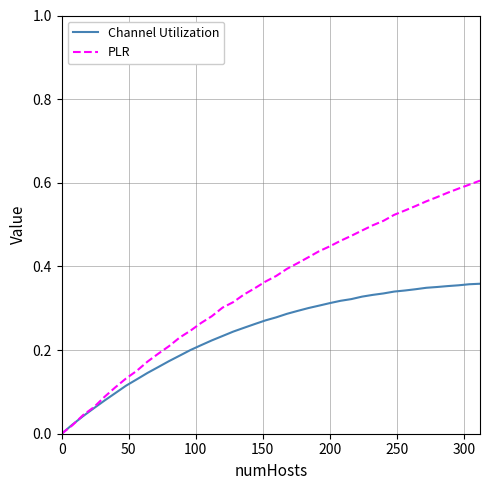

Rank the series by their maximum value, from highest to lowest.

PLR, Channel Utilization